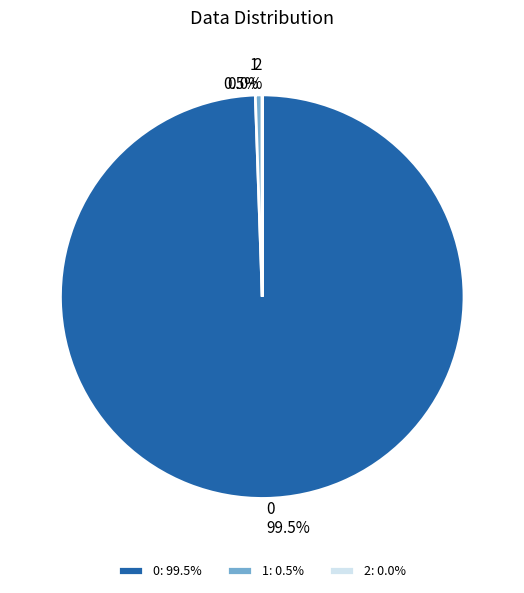

Is 0 the majority of the pie?

Yes